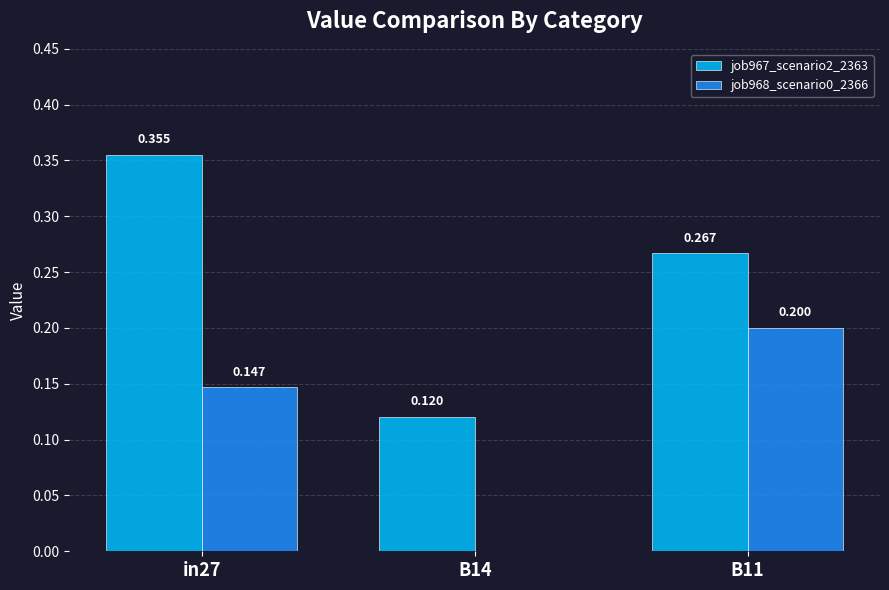

How many values in job968_scenario0_2366 are above zero?

2